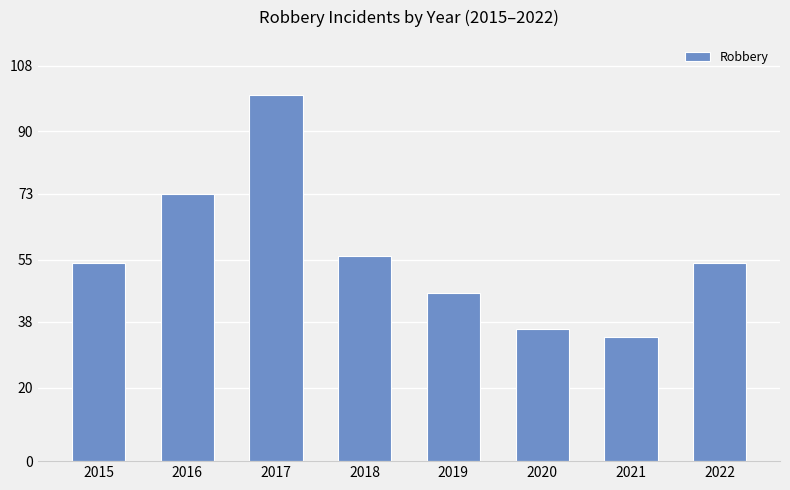

The value at 2015 is 54. True or false?

True